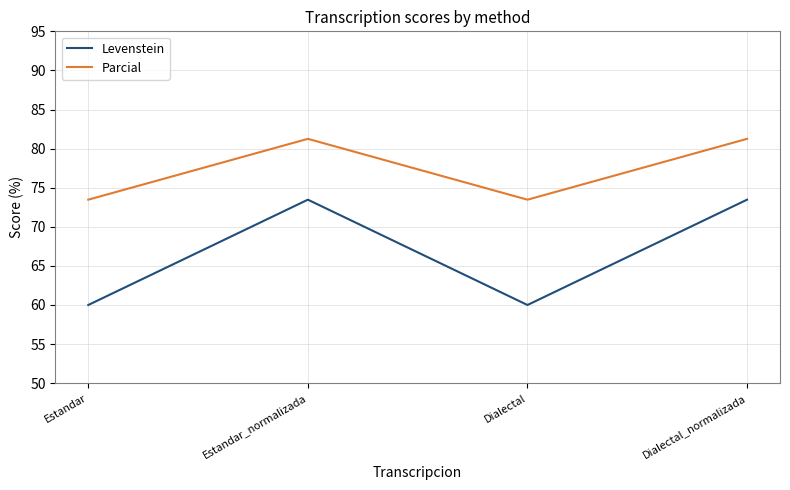

What is the difference between the highest and lowest values at Estandar?

13.5